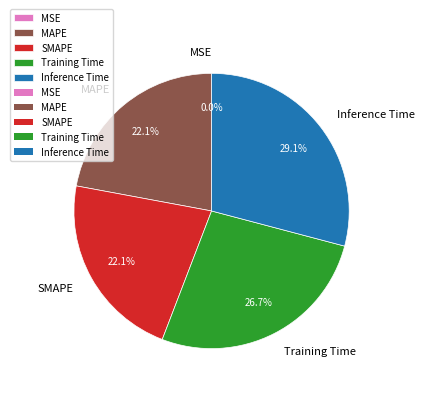

What is the largest slice in the pie chart?

Inference Time